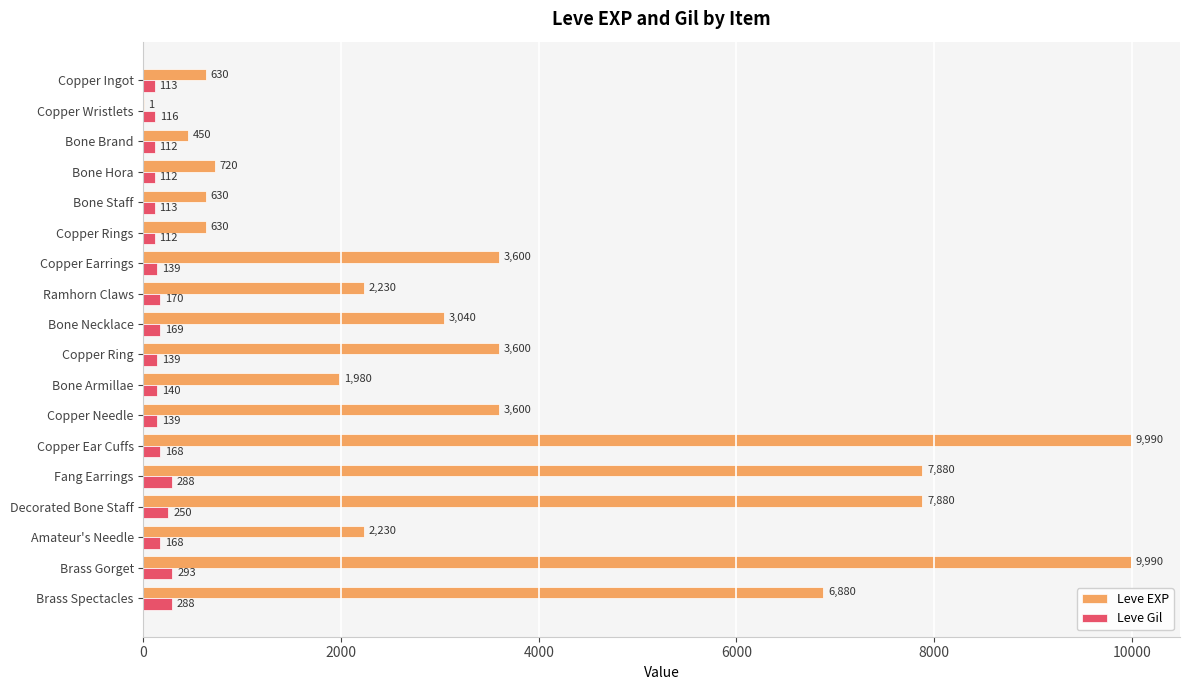

What is the sum of the Leve Gil values at Copper Ring and Amateur's Needle?

307